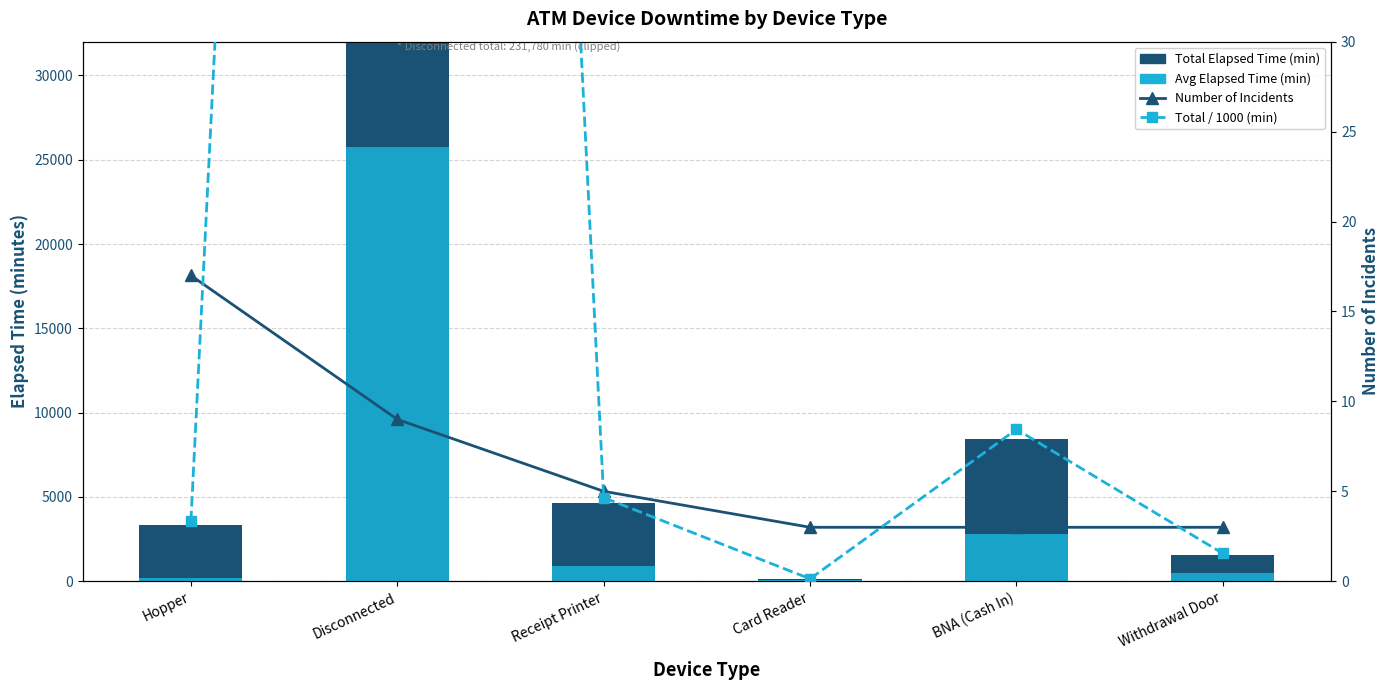

What value does the Number of Incidents series have at Disconnected?

9.0